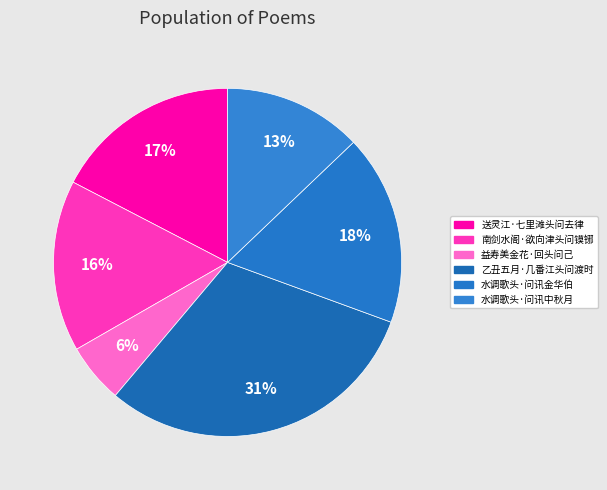

Count the number of slices in the pie.

6